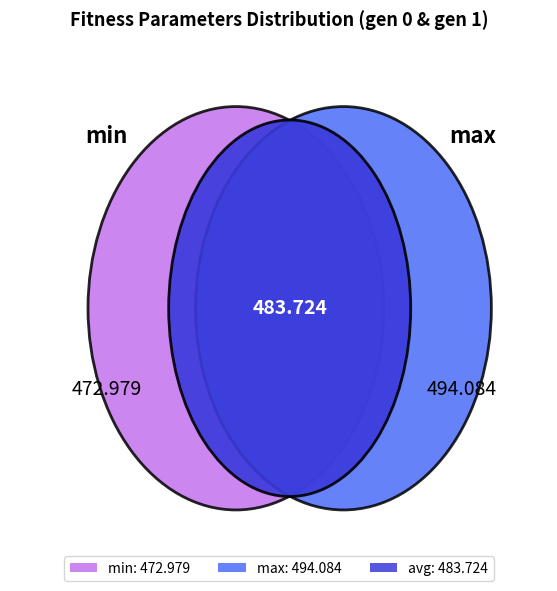

To the nearest percent, what percentage of the pie is gen 0?

50%